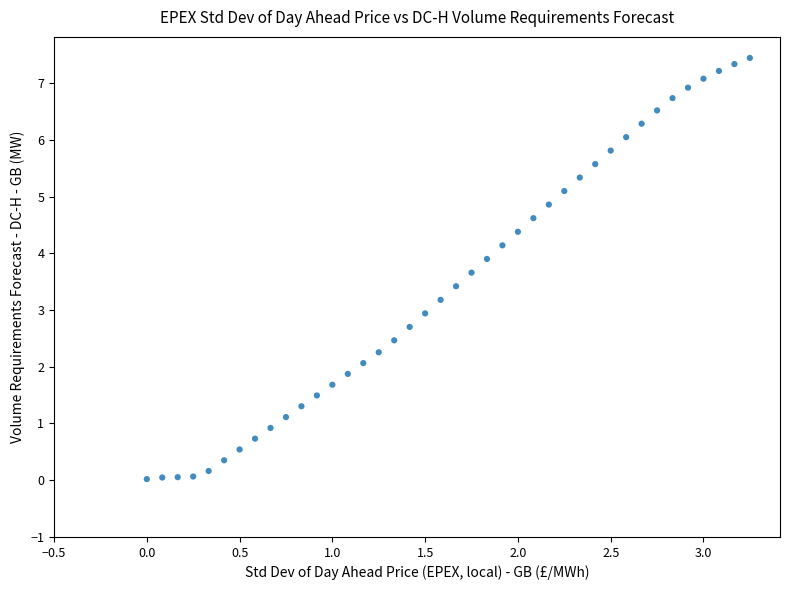

What is the range of X values (max minus min)?

3.2